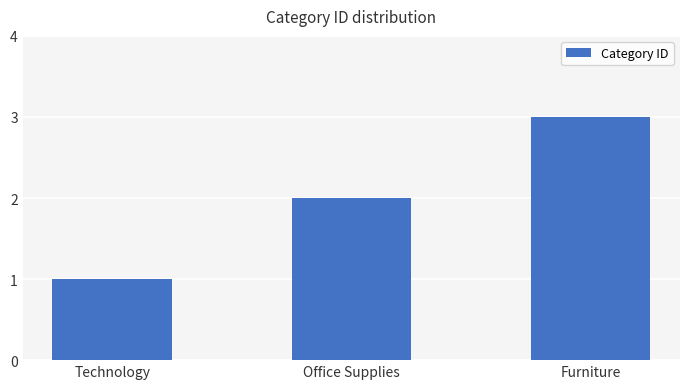

The value at Office Supplies is 1. True or false?

False